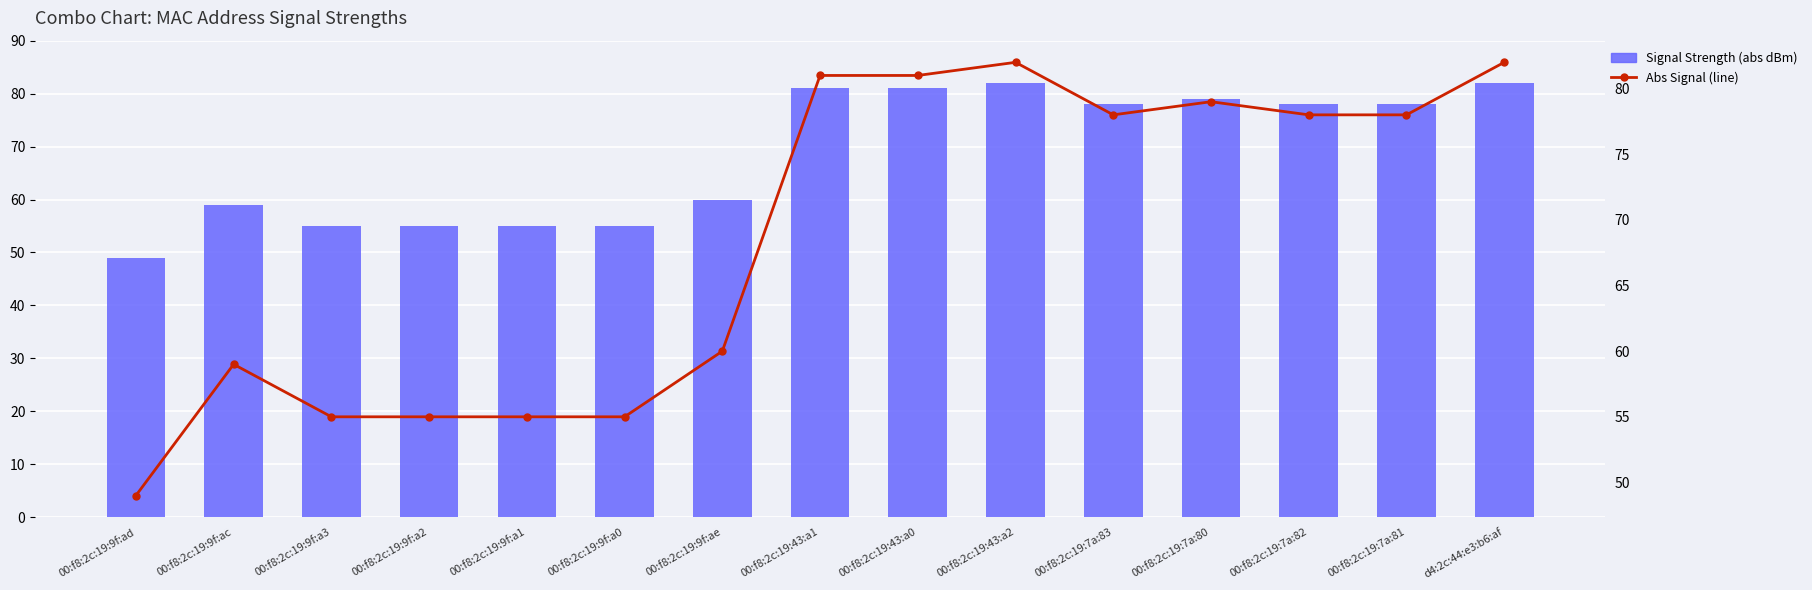

How many series are shown in this chart?

2